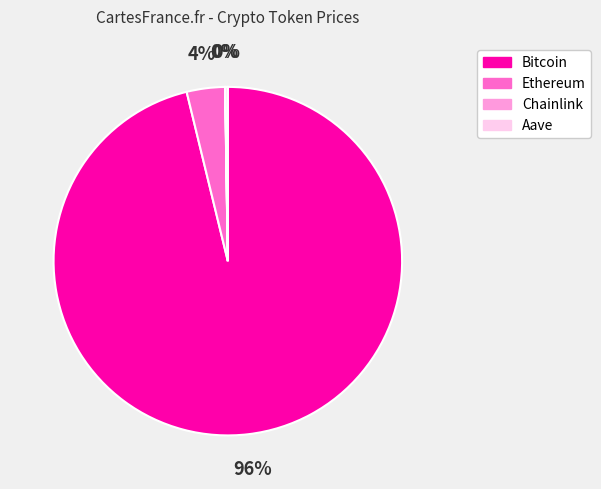

True or false: Ethereum accounts for 12% of the total.

False